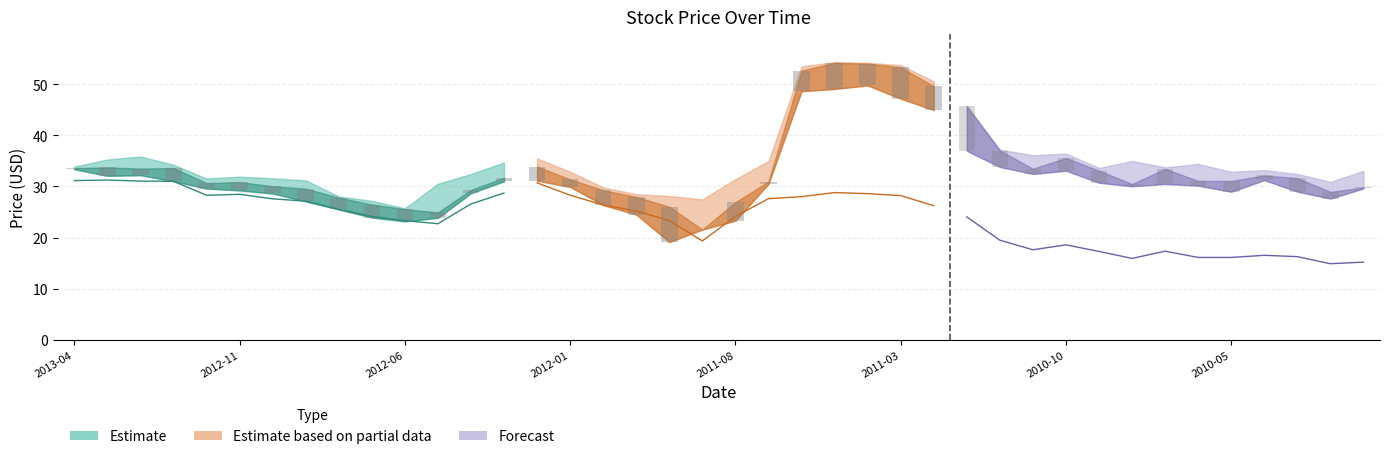

Which category has the lowest value across all series?

2010-02-01